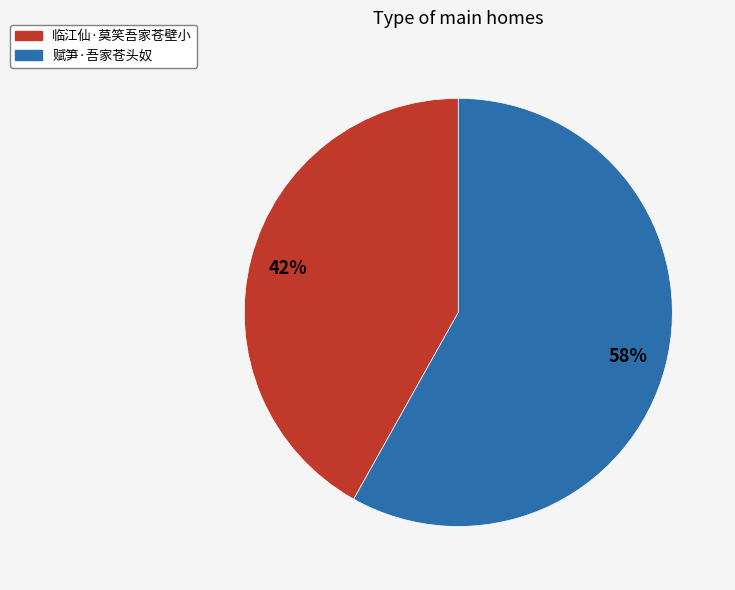

To the nearest percent, what is the combined percentage of 赋笋·吾家苍头奴 and 临江仙·莫笑吾家苍壁小?

100%